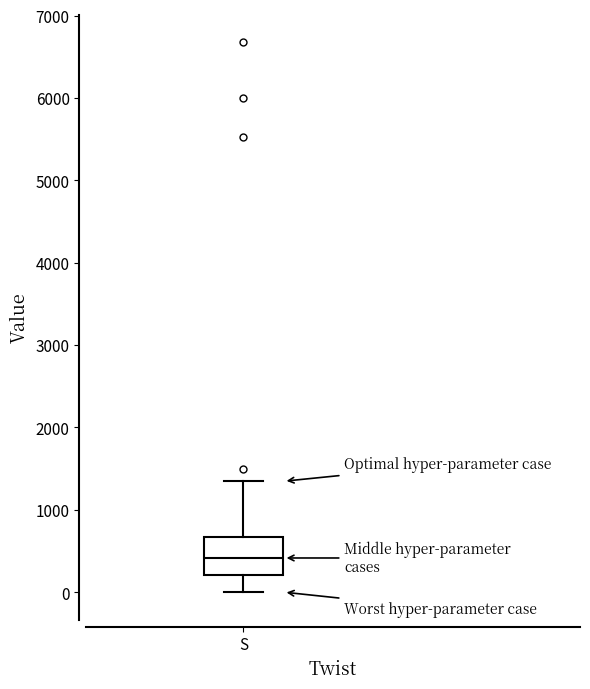

Read this box plot against the y-axis: the position of the median line, the range covered by the box, and the ends of both whiskers. The values are not printed on the chart, so give them approximately, as read against the axis.

median 400, box 200 to 700, whiskers 0 to 1300